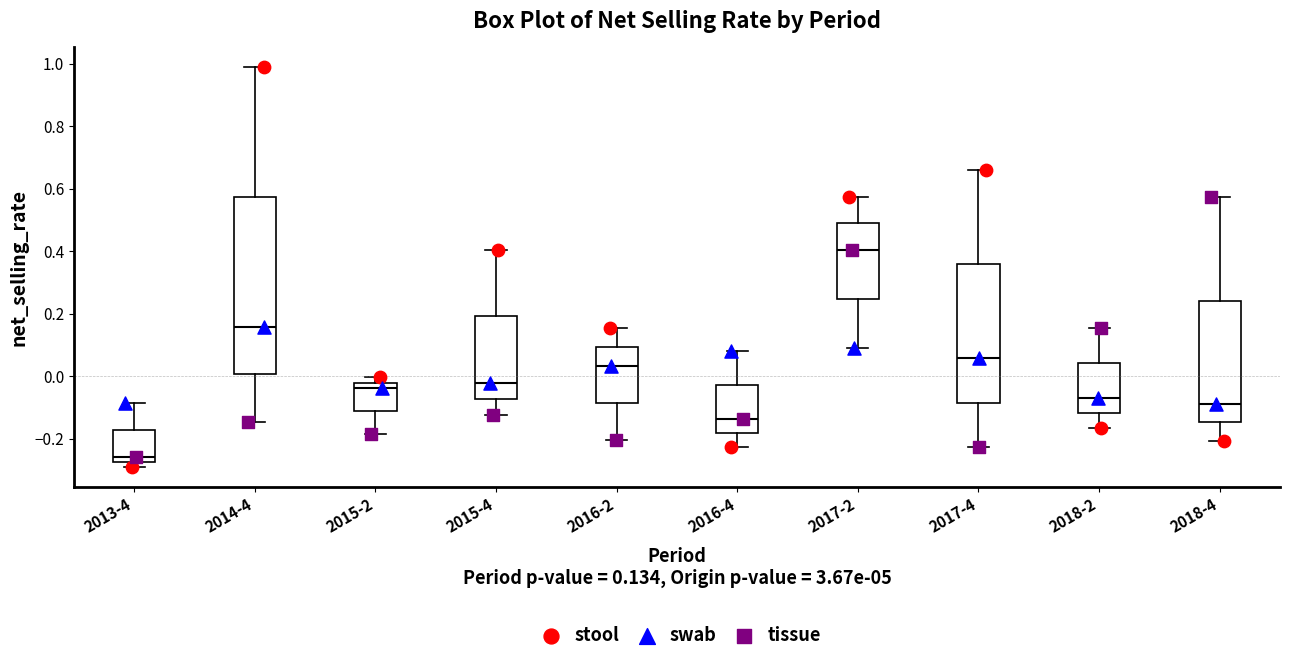

Which box is the tallest, from its lower edge to its upper edge?

2014-4